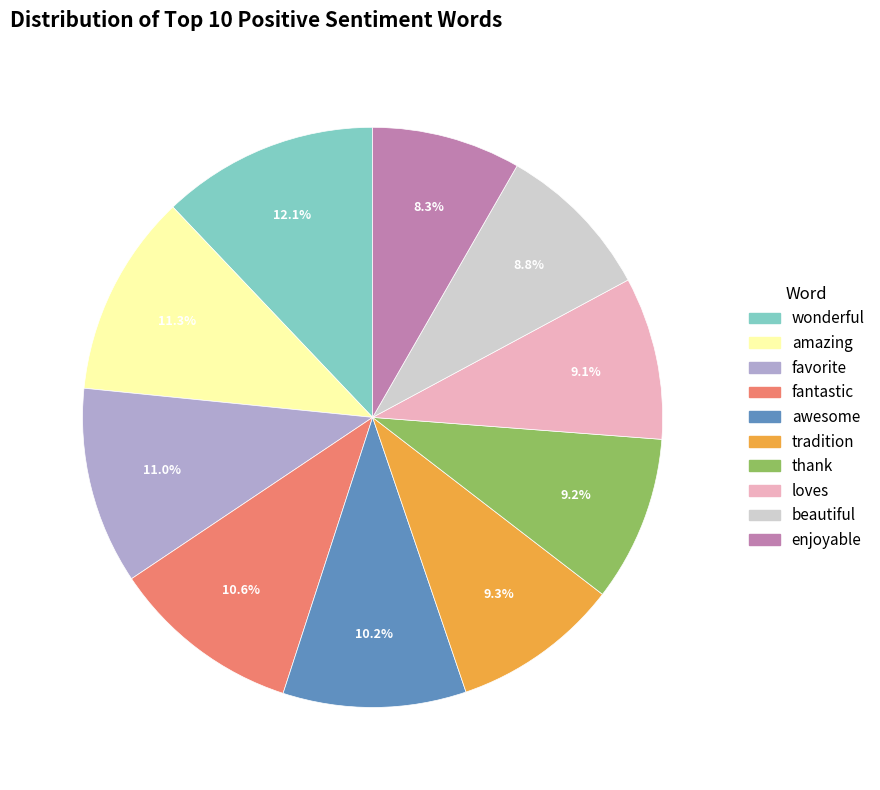

Which slice is the smallest?

enjoyable